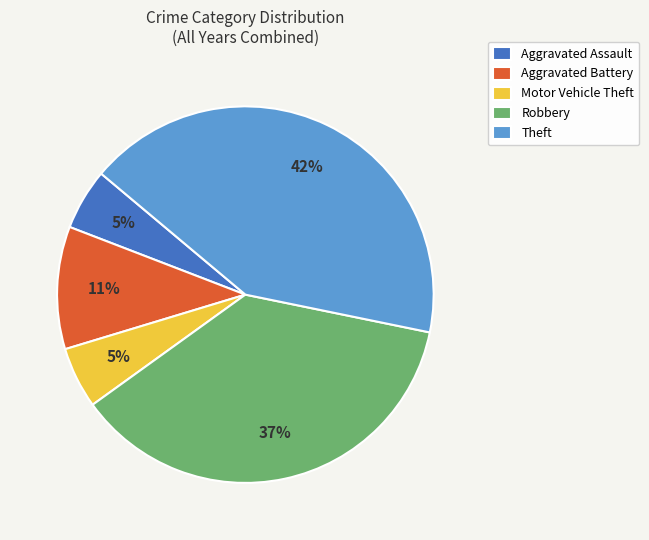

To the nearest percent, what percentage of the pie is Theft?

42%